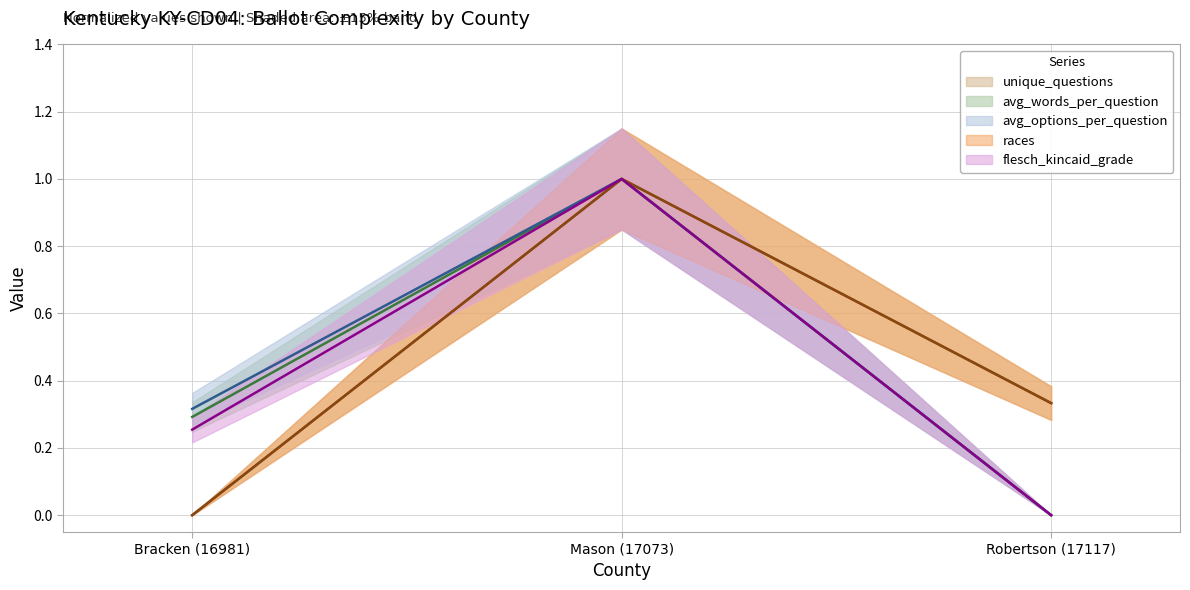

What position from the left is Bracken (16981)?

1